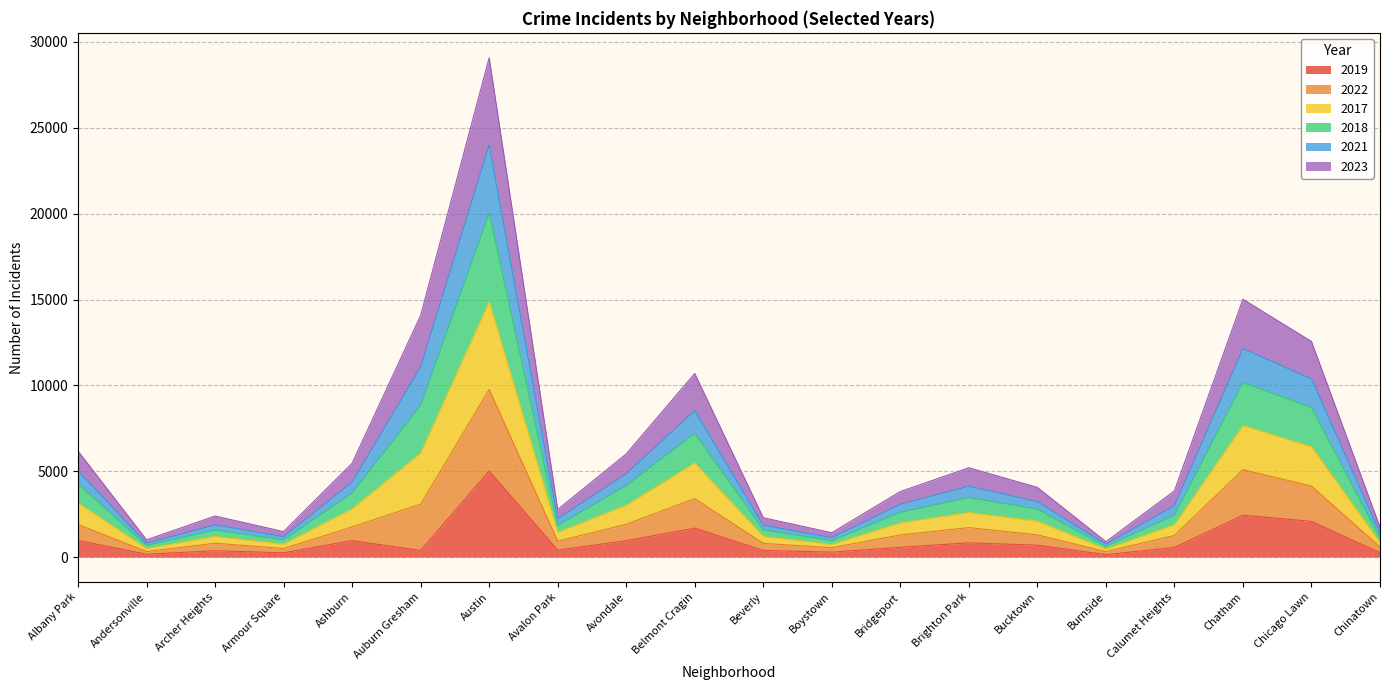

True or false: 2019 and 2018 cross at least once.

False